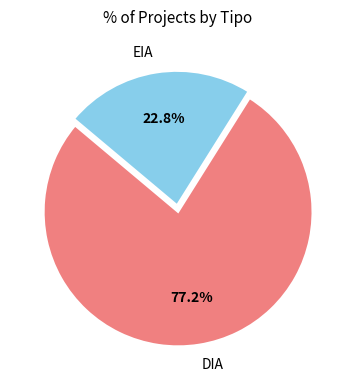

Combined, do EIA and DIA account for over 50%?

Yes